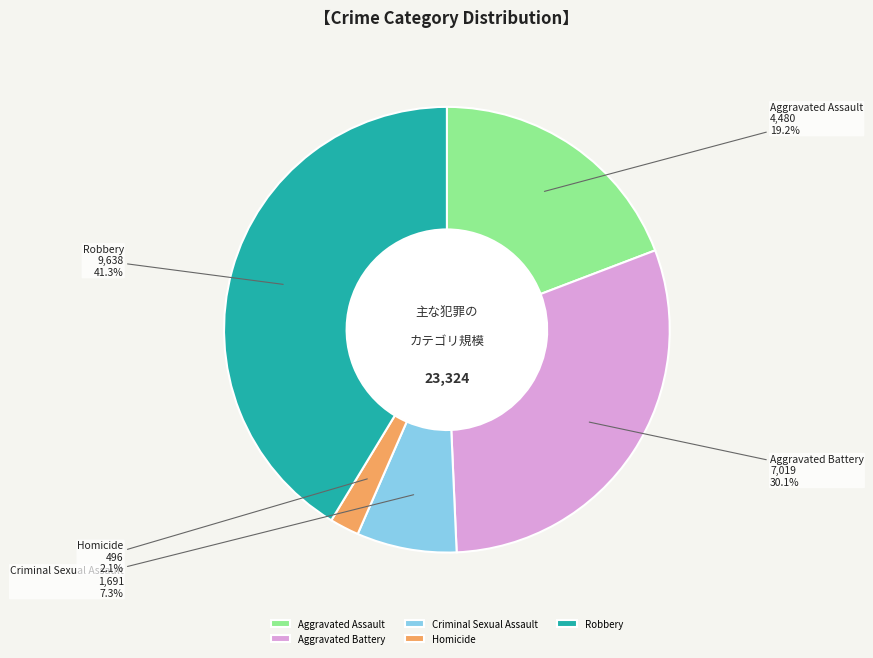

What percentage is the Robbery slice, to the nearest percent?

41%